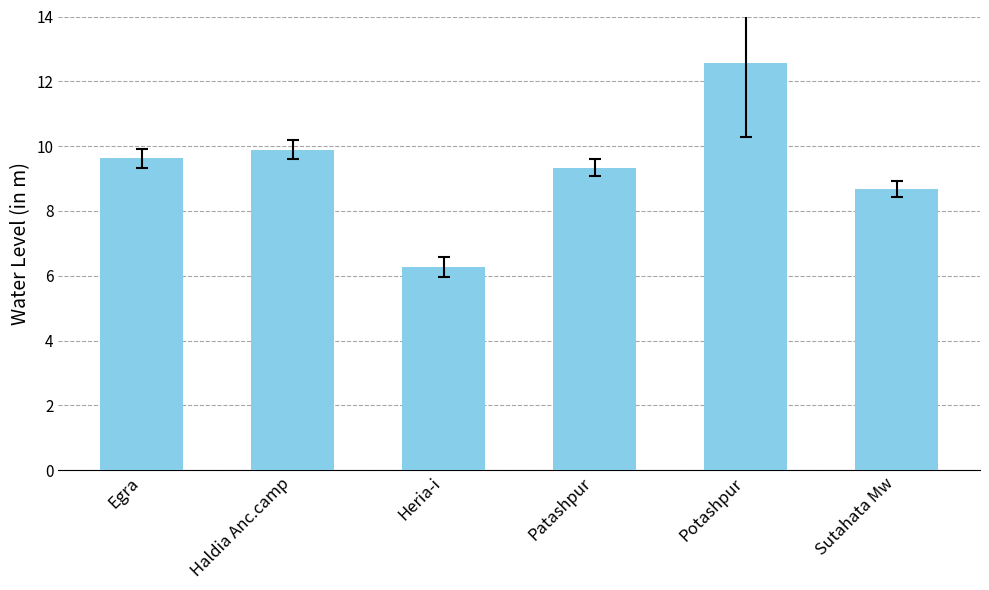

What is the label of the 6th bar from the right?

Egra